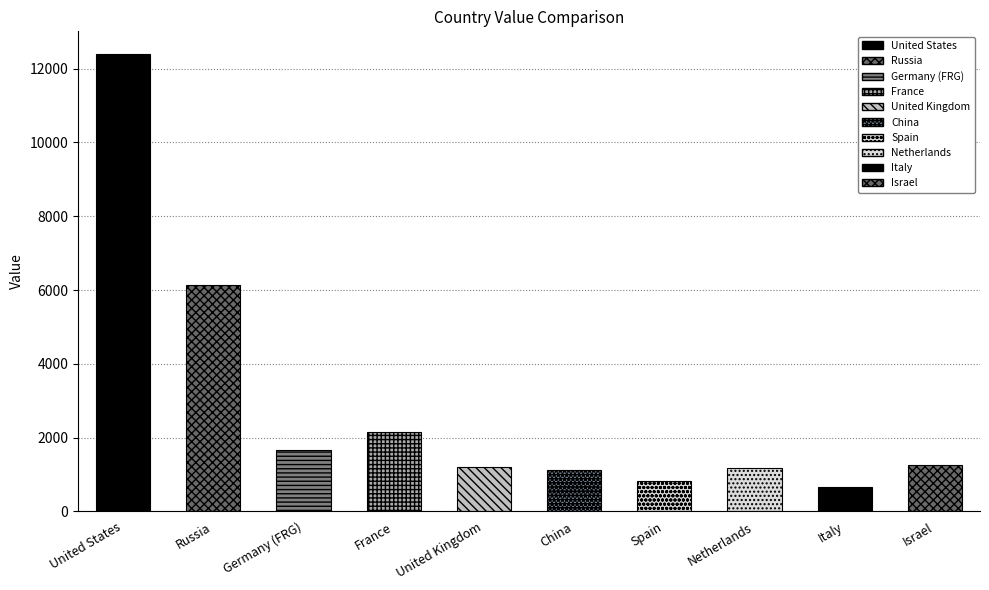

Between United Kingdom and Germany (FRG), which is larger?

Germany (FRG)